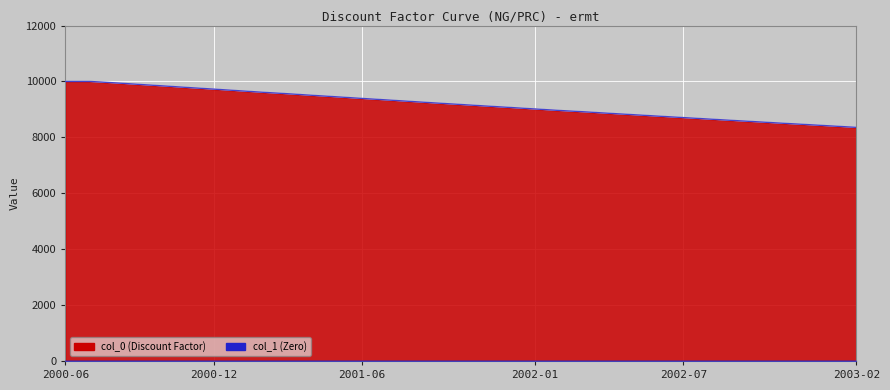

What is the approximate value at 2002-05-01?

8810.0